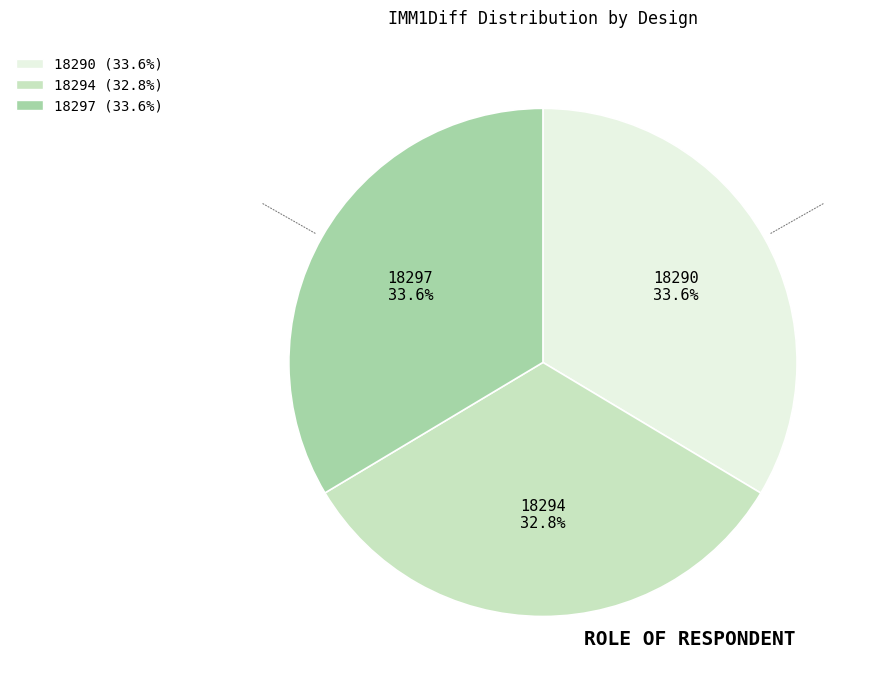

The 18297 slice represents 19% of the pie. True or false?

False